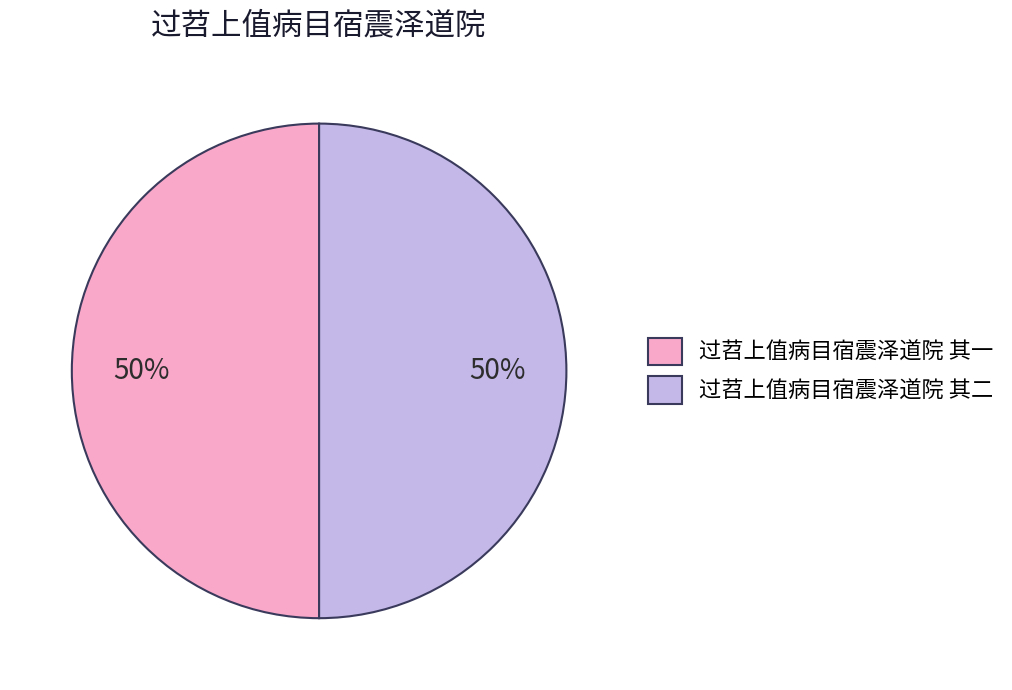

To the nearest percent, what is the average slice percentage?

50%